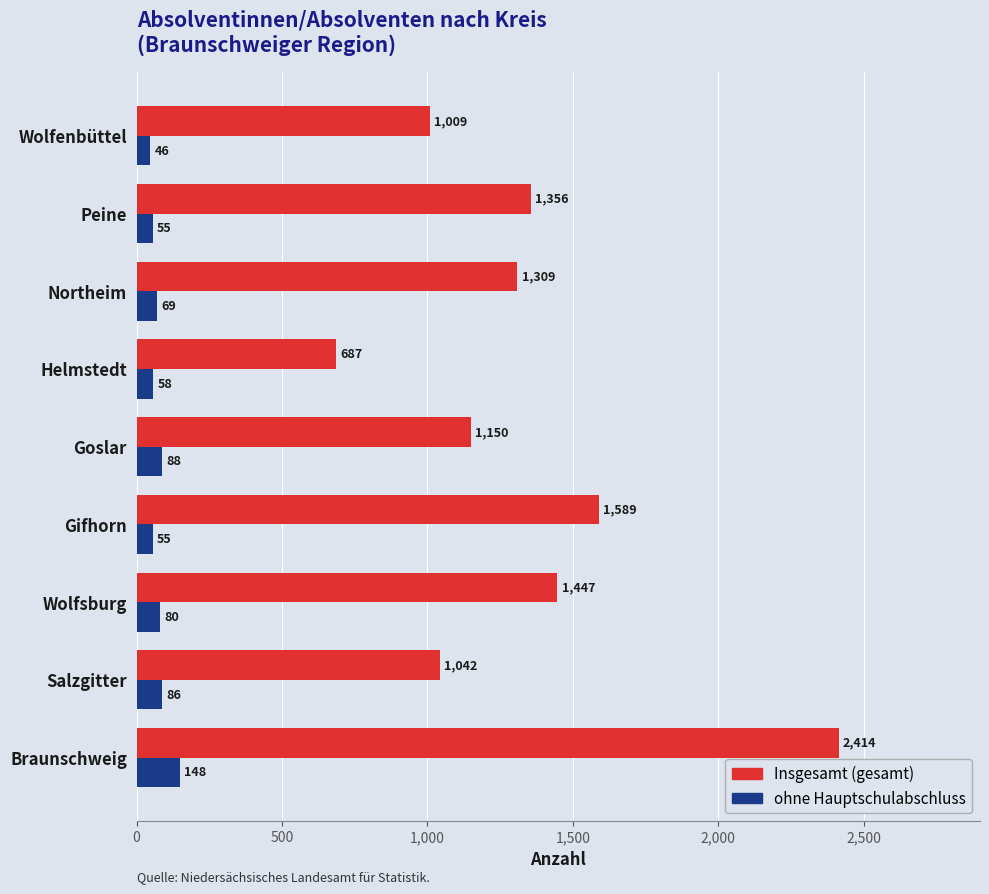

What is the minimum value for Insgesamt (gesamt)?

687